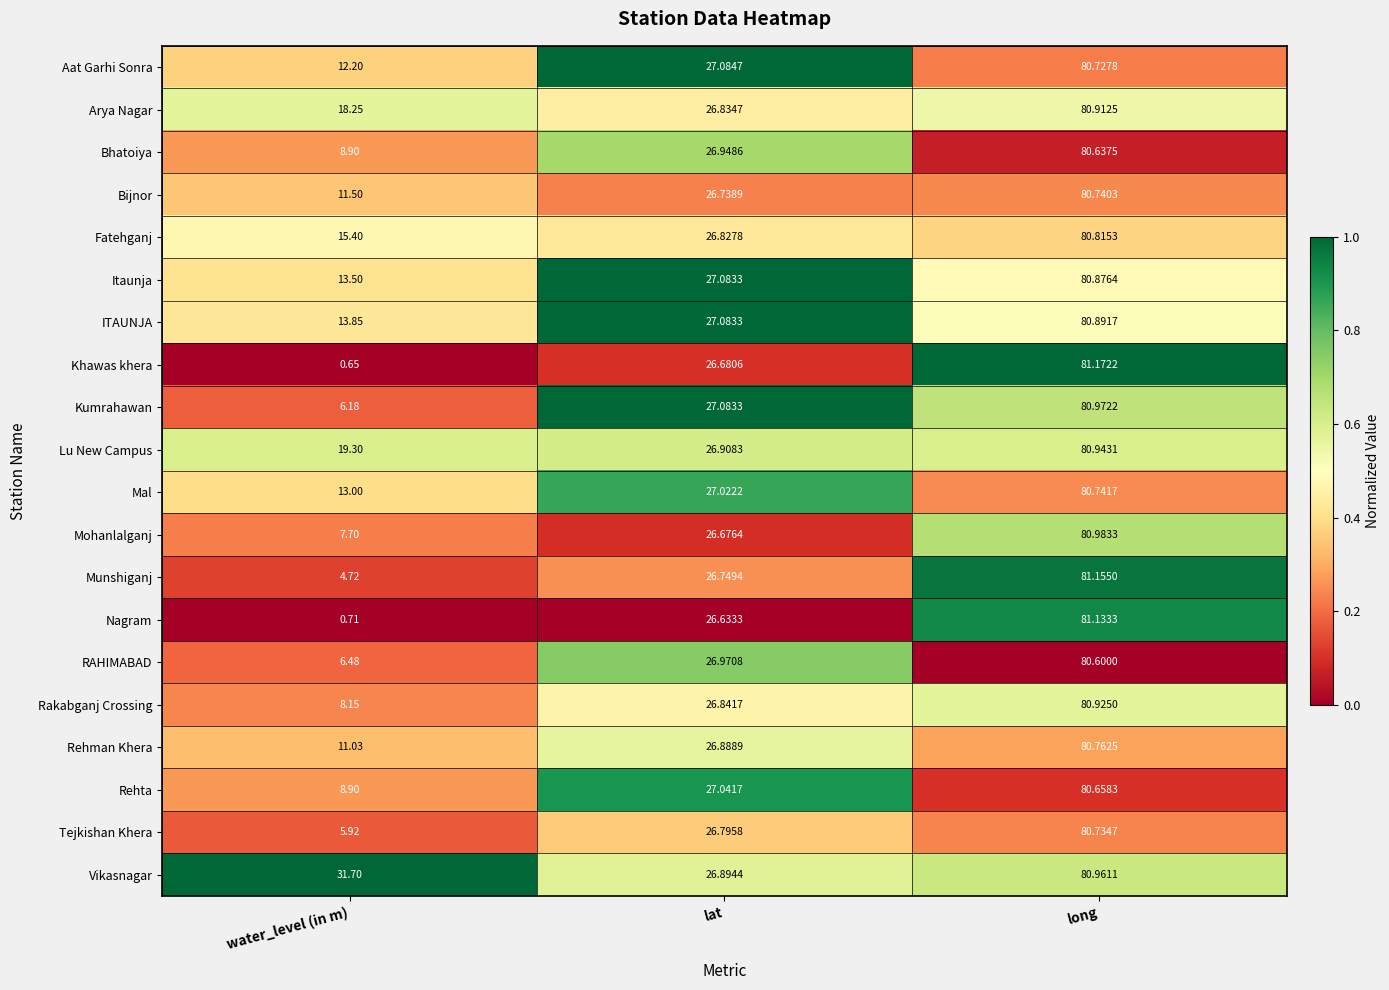

Rank the series by their maximum value, from lowest to highest.

RAHIMABAD, Bhatoiya, Rehta, Aat Garhi Sonra, Tejkishan Khera, Bijnor, Mal, Rehman Khera, Fatehganj, Itaunja, ITAUNJA, Arya Nagar, Rakabganj Crossing, Lu New Campus, Vikasnagar, Kumrahawan, Mohanlalganj, Nagram, Munshiganj, Khawas khera